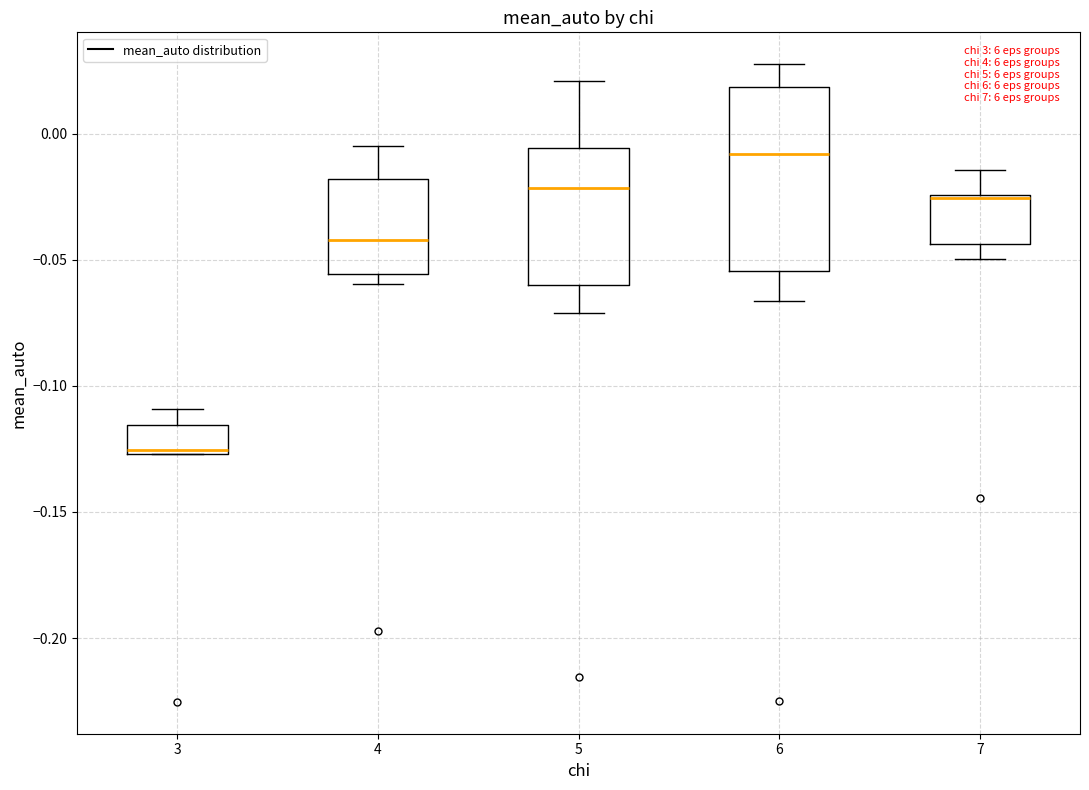

Which box is the tallest, from its lower edge to its upper edge?

6